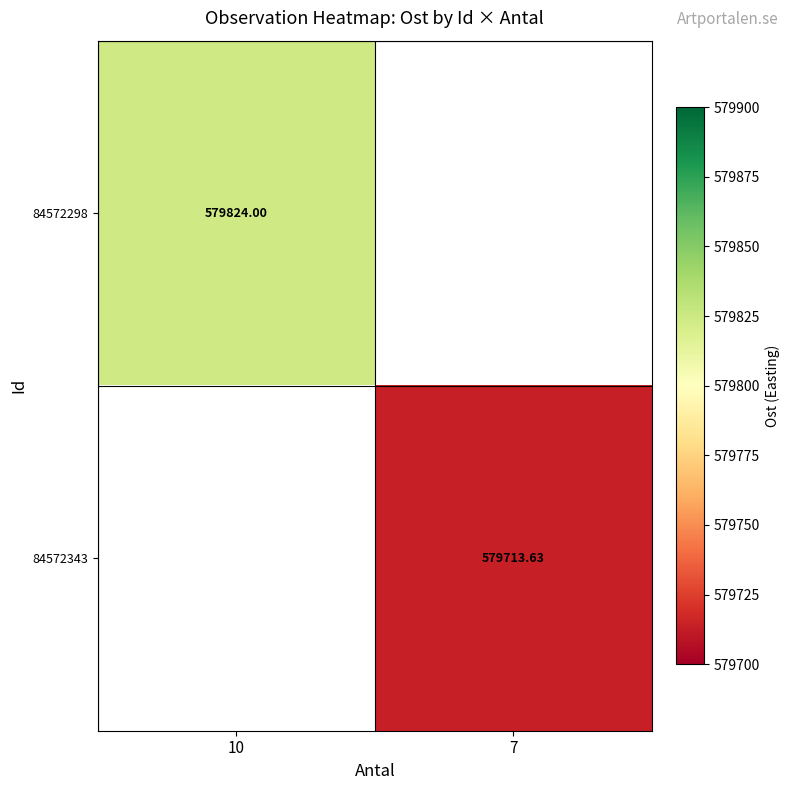

Is the value of 84572343 at 7 greater than the value of 84572298 at 10?

No